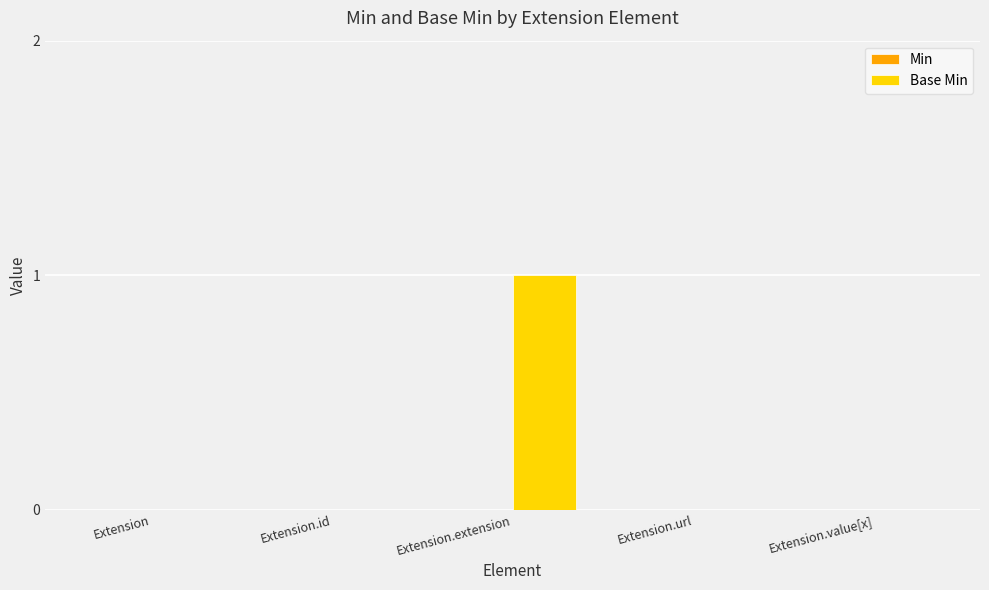

Which has a higher value, Extension.url or Extension.extension?

Extension.extension